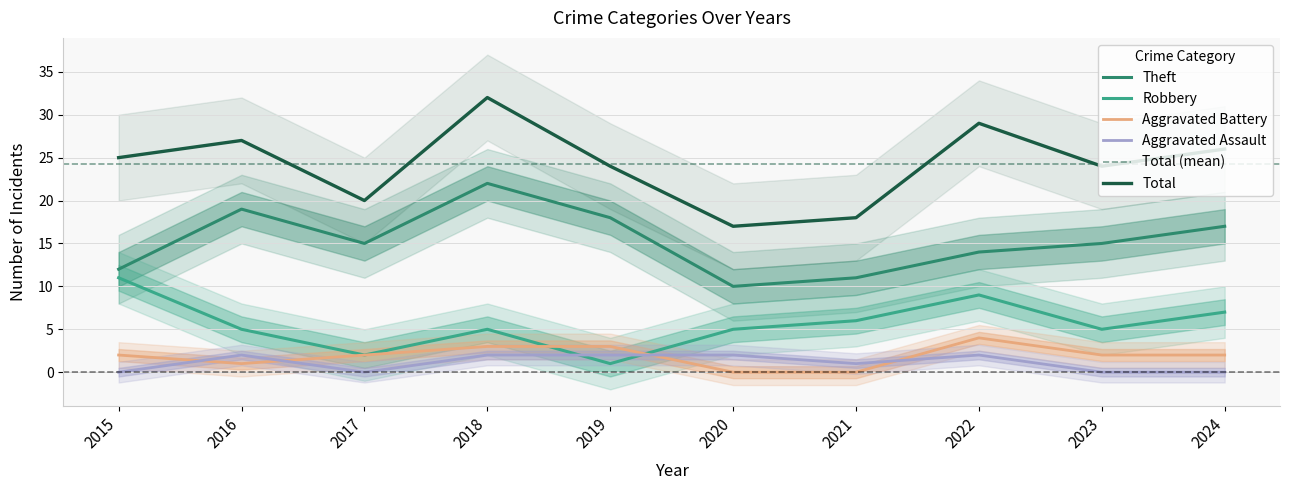

Does the chart display data point markers on the line(s)?

No